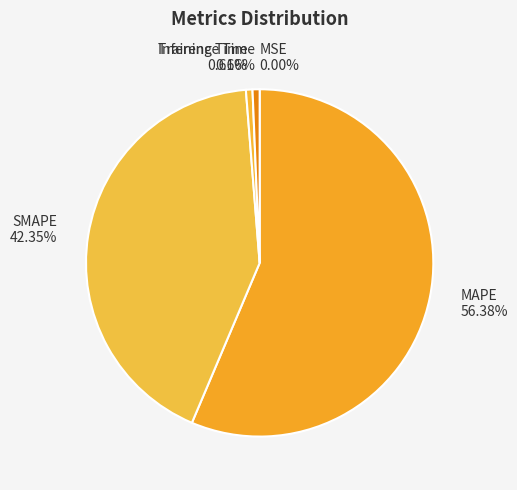

Which category has the biggest portion of the pie?

MAPE